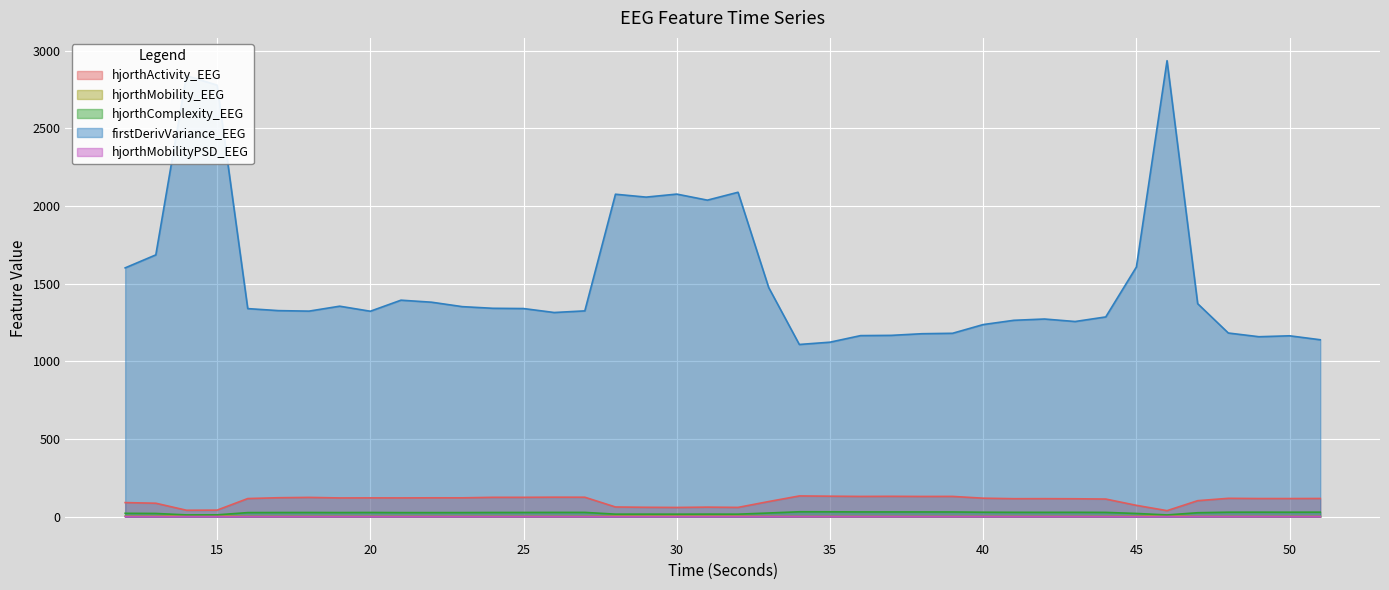

Is it true that hjorthMobilityPSD_EEG equals 1.3 at 24?

True